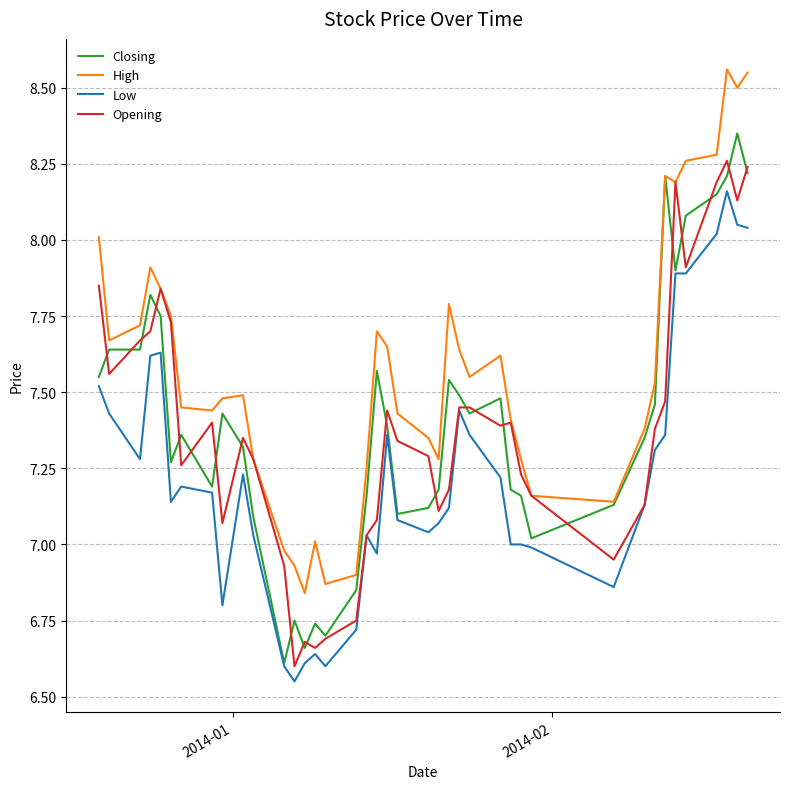

Which series has the largest total across all categories?

High